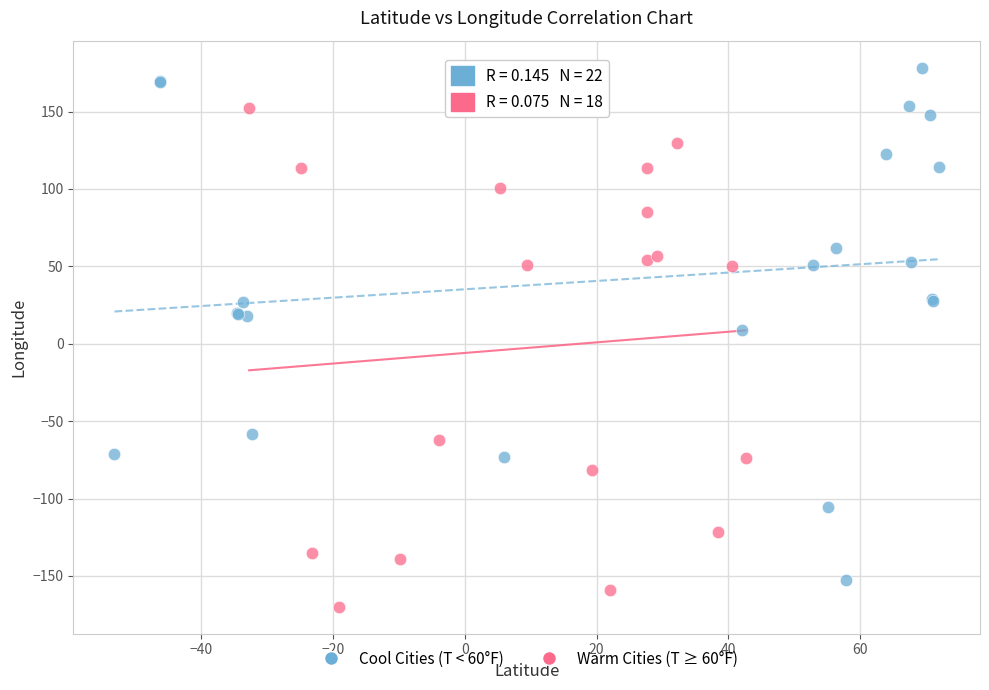

Which series reaches the maximum Y coordinate?

Cool Cities (T < 60°F)